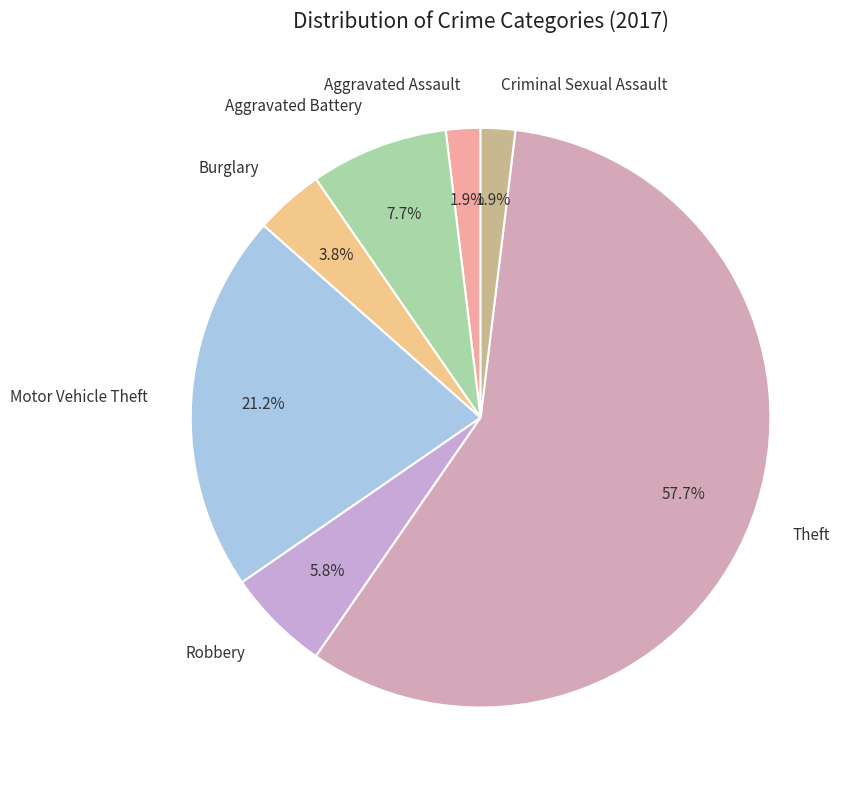

How many slices are in this pie chart?

7